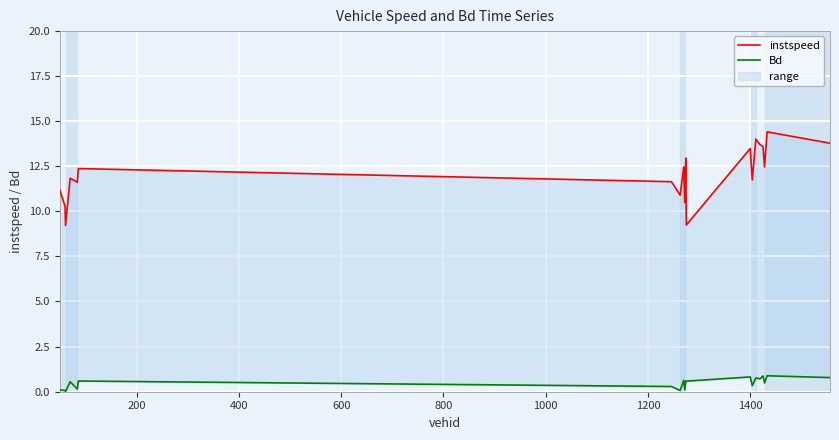

Which series has the largest total across all categories?

instspeed